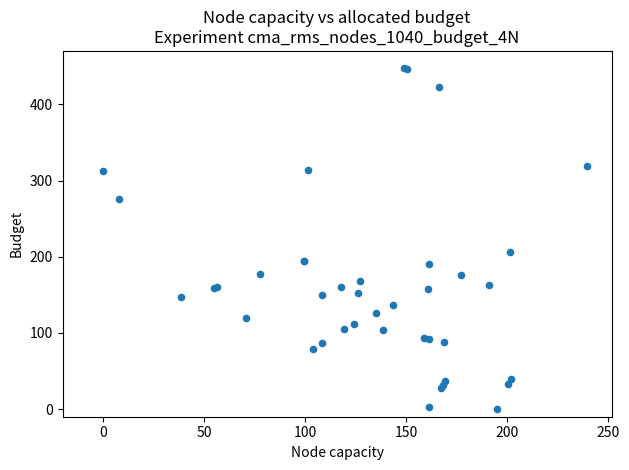

What Y value in the scatter plot is closest to 223?

205.8